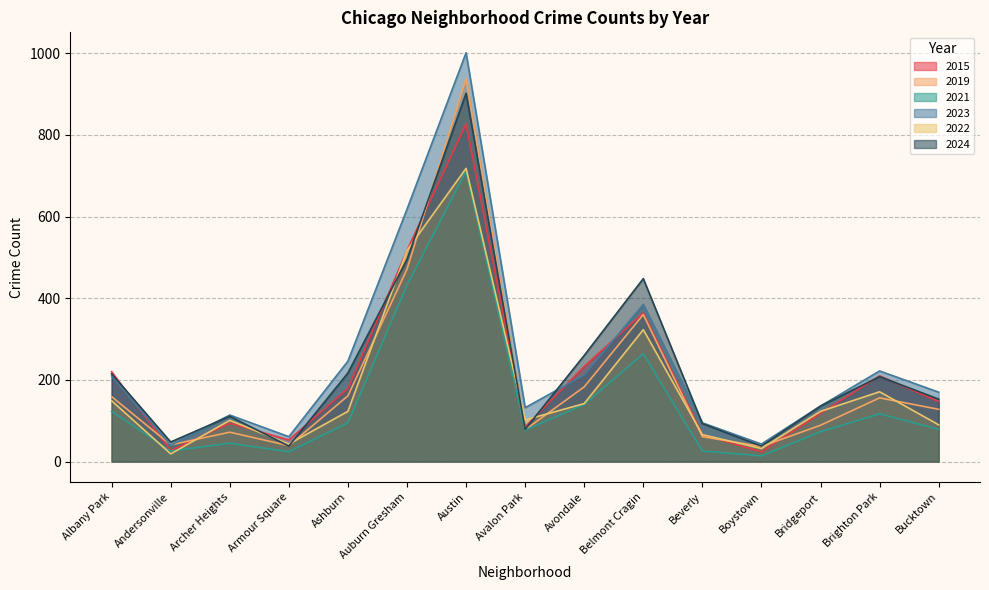

True or false: 2019 and 2021 cross at least once.

False